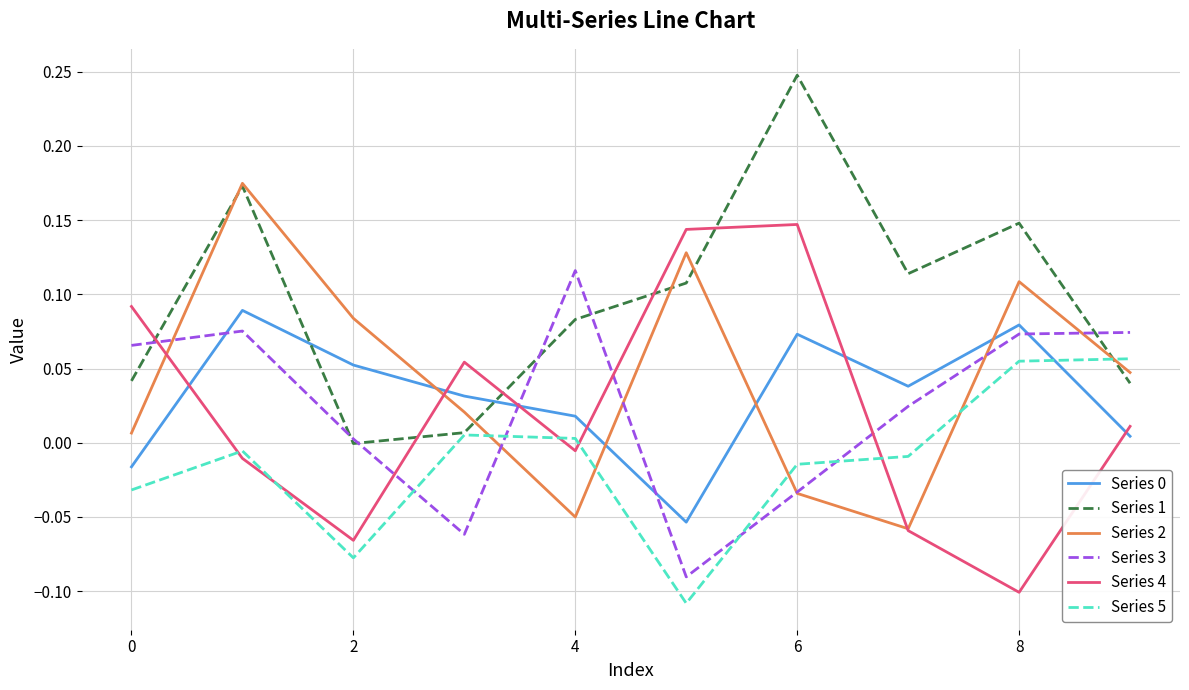

True or false: Series 5 and Series 3 cross at least once.

True